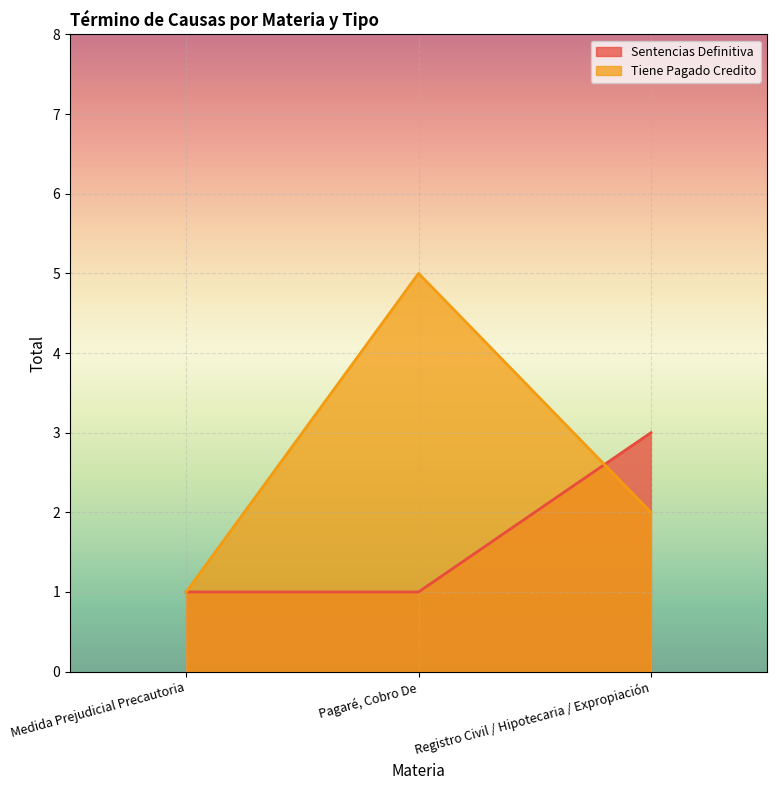

How many data points does each series have?

3